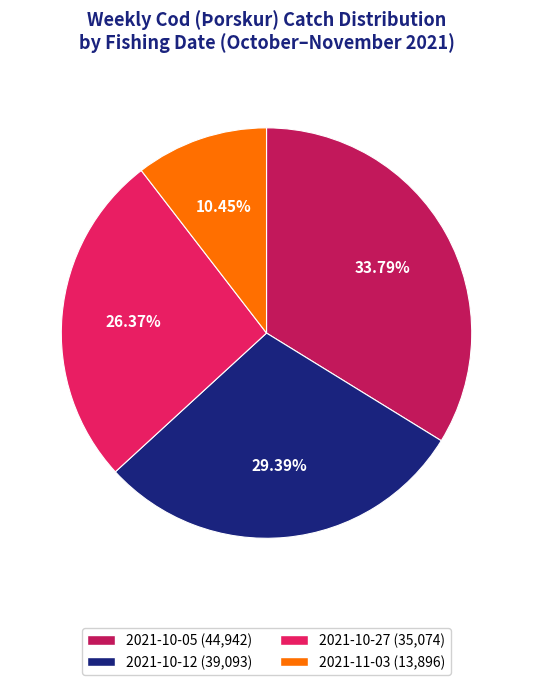

To the nearest percent, what is the combined percentage of 2021-11-03 and 2021-10-27?

37%